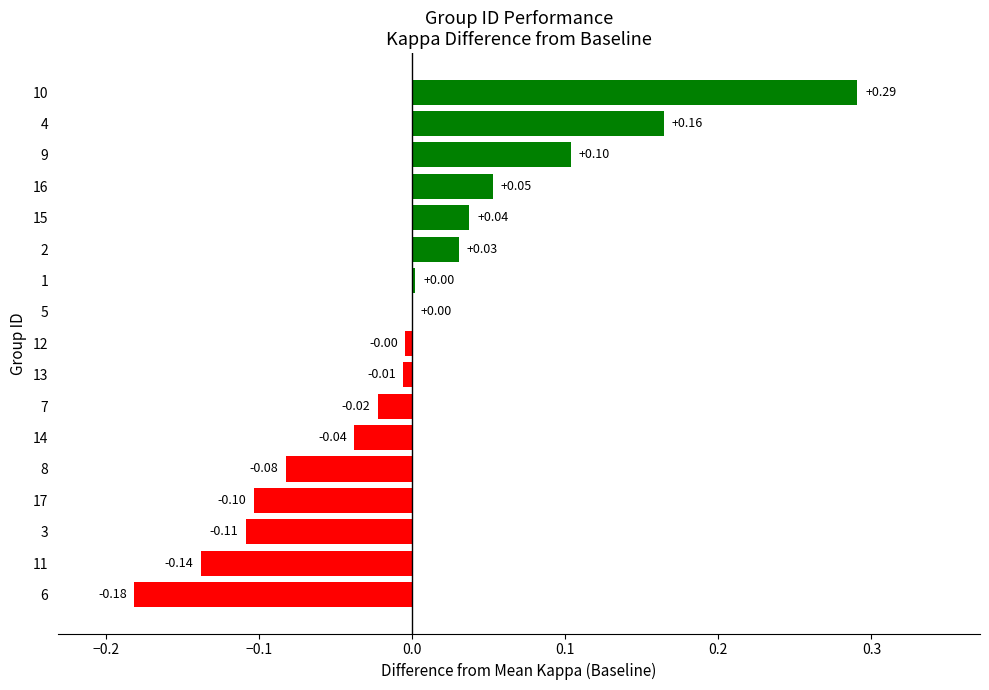

What is the change in value from 15 to 9?

+0.1